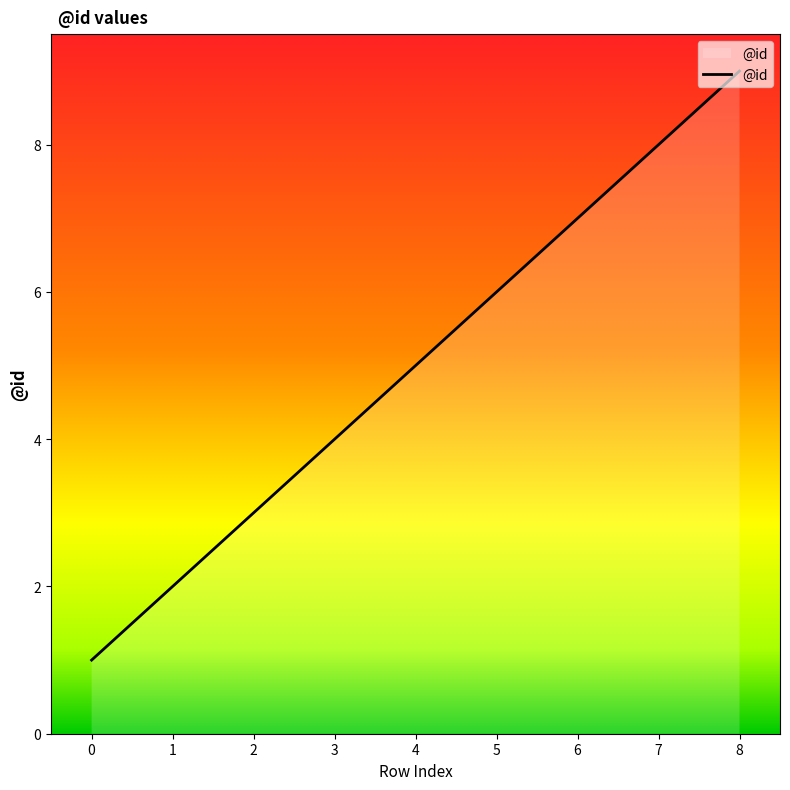

What is the sum of all values?

45